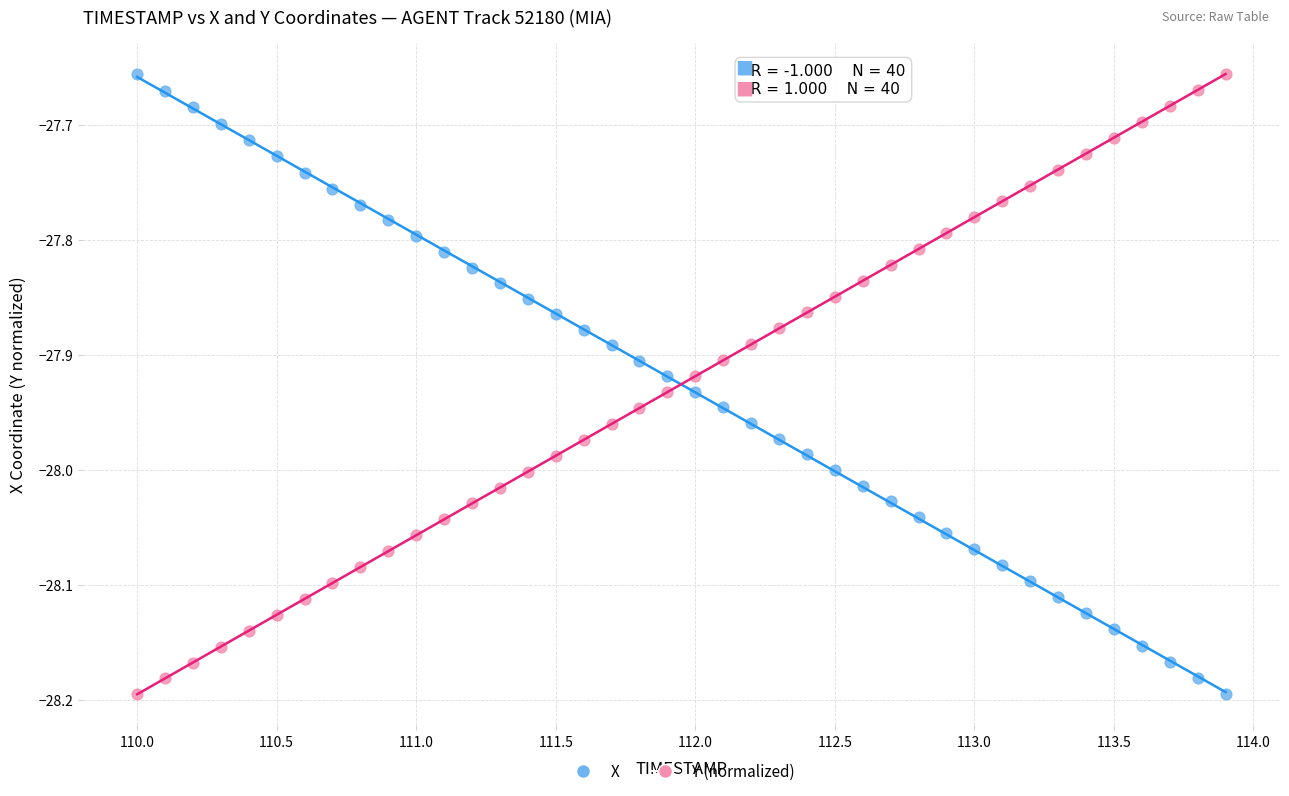

Across all data points, what is the range of X values (max minus min)?

3.9